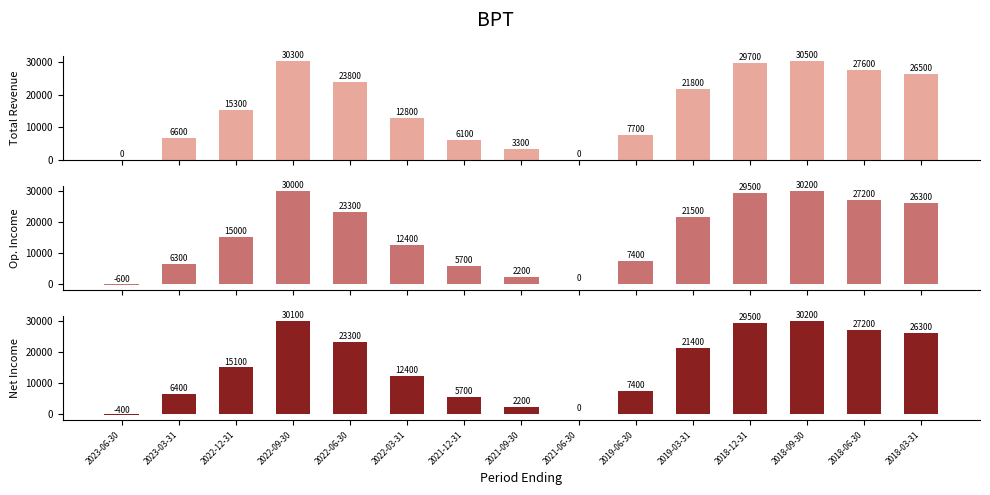

Which series has the largest range (max minus min)?

Operating Income or Loss